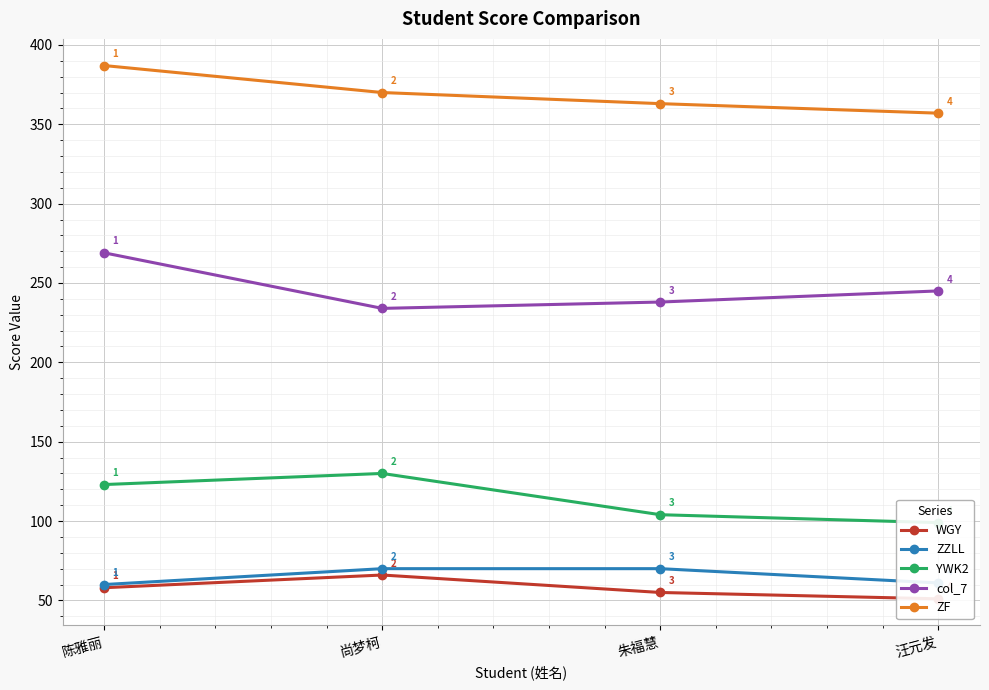

Rank the series by their maximum value, from highest to lowest.

ZF, col_7, YWK2, ZZLL, WGY